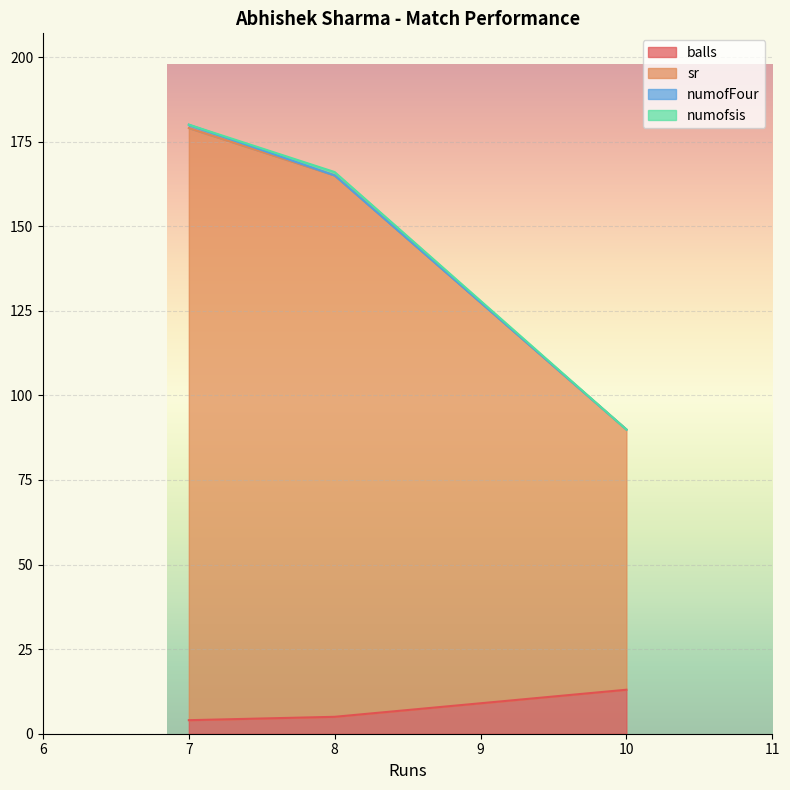

How many data points does each series have?

3